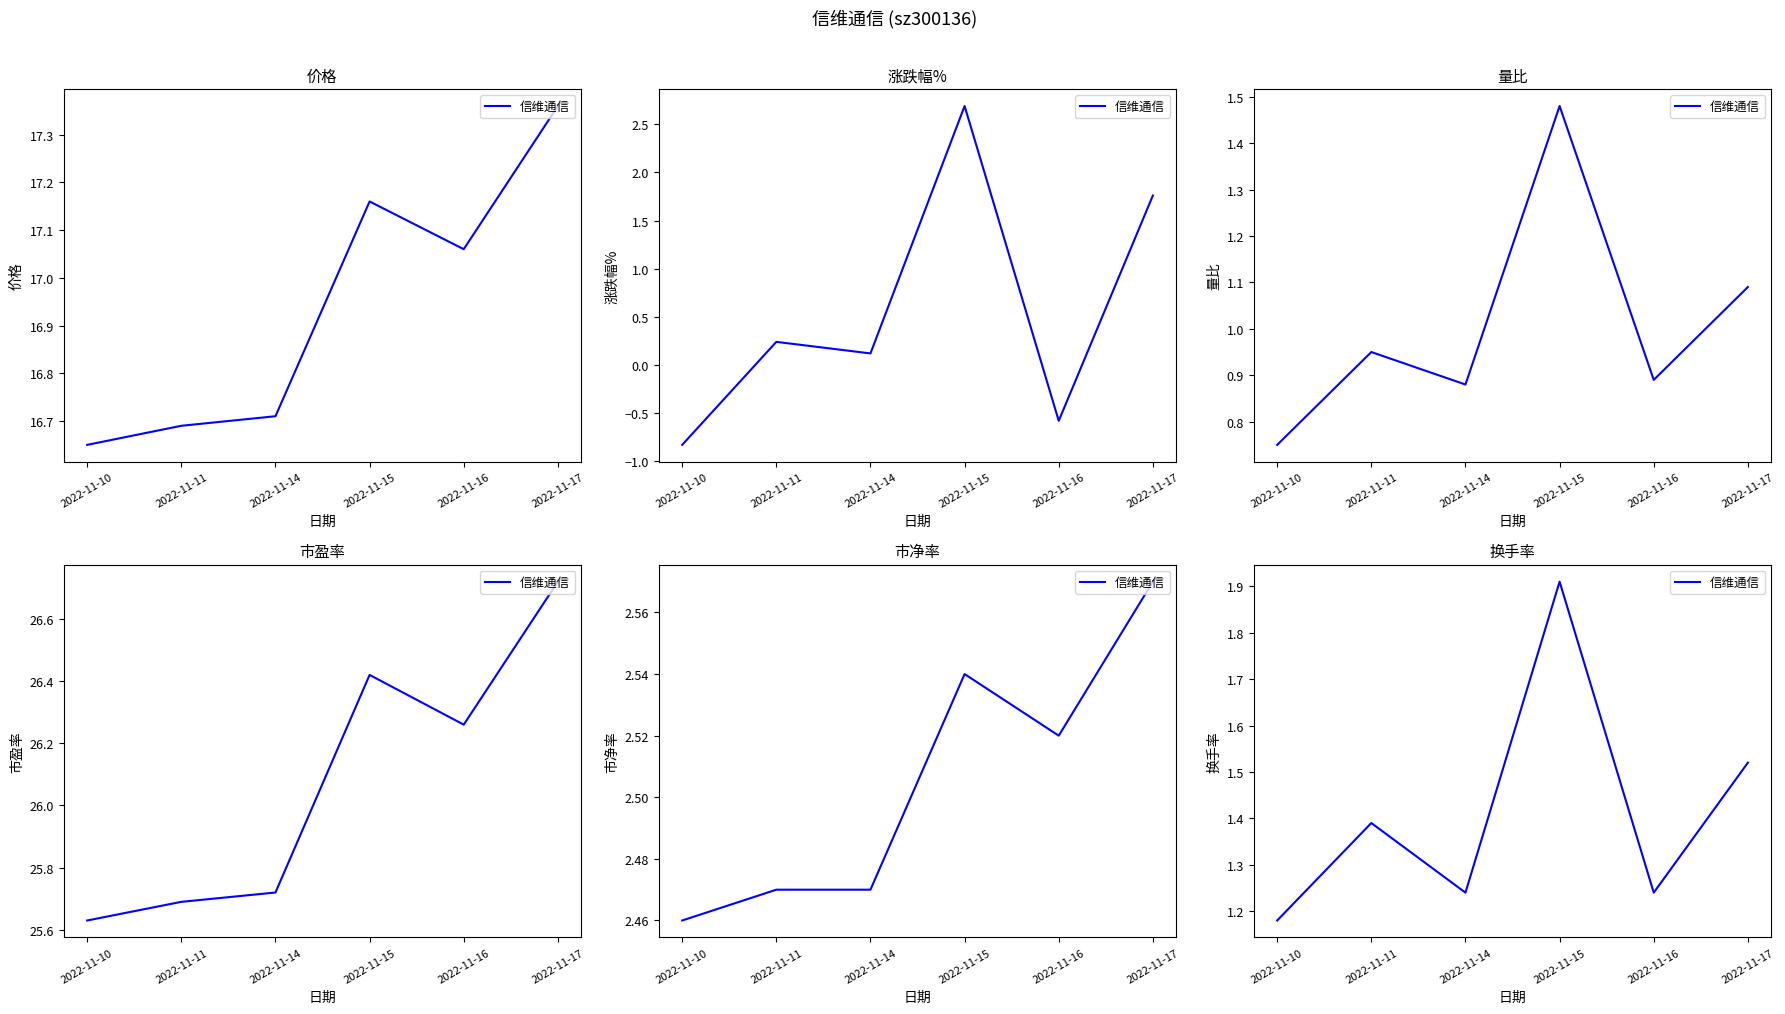

The chart shows a value of 1.5 at 2022-11-17. True or false?

True